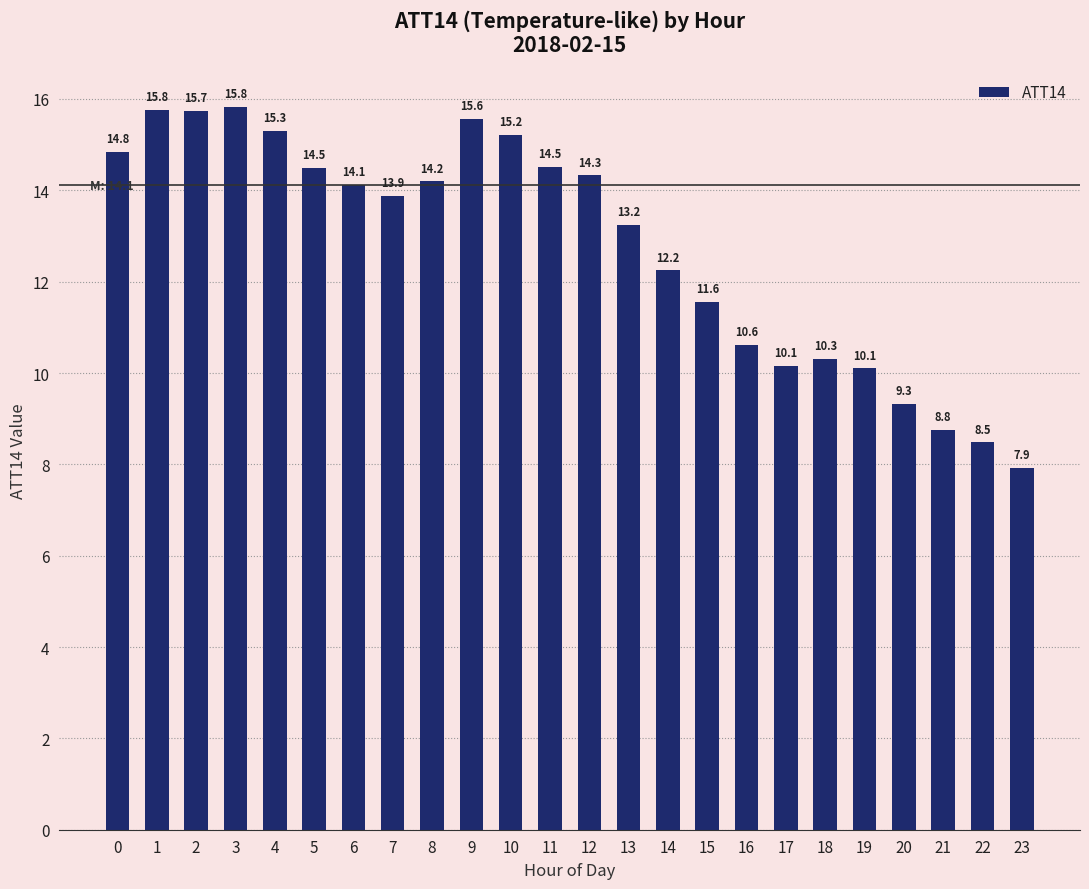

At which label is the value closest to 11?

16